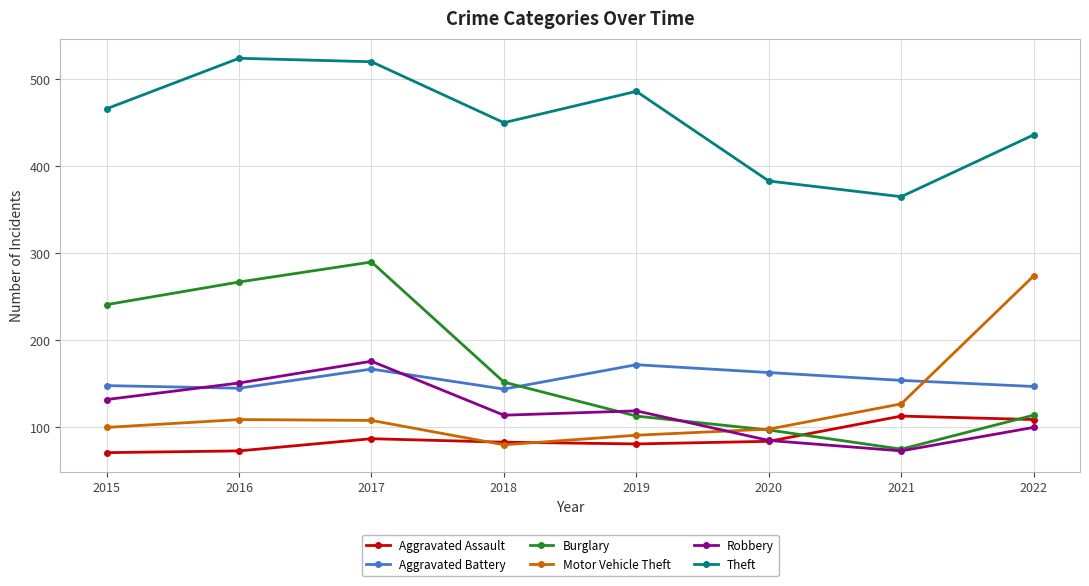

What are all the series names shown in the legend?

Aggravated Assault, Aggravated Battery, Burglary, Motor Vehicle Theft, Robbery, Theft